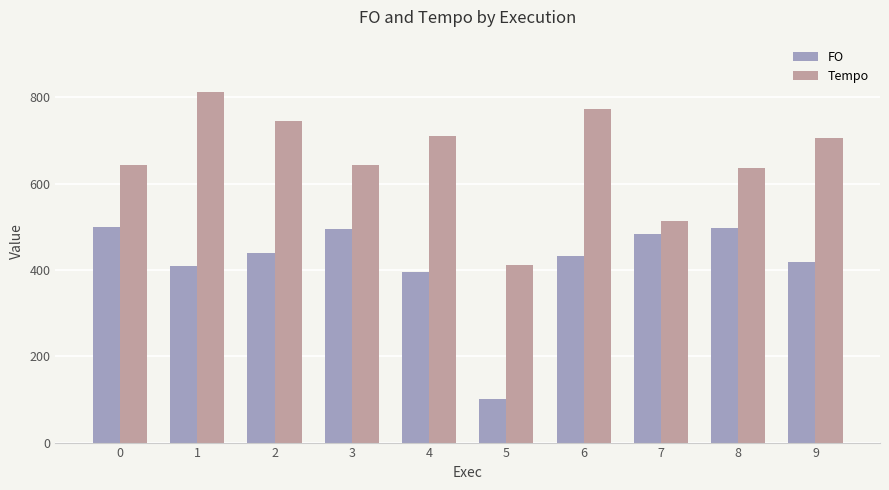

Is it true that Tempo equals 745.2 at 2?

True